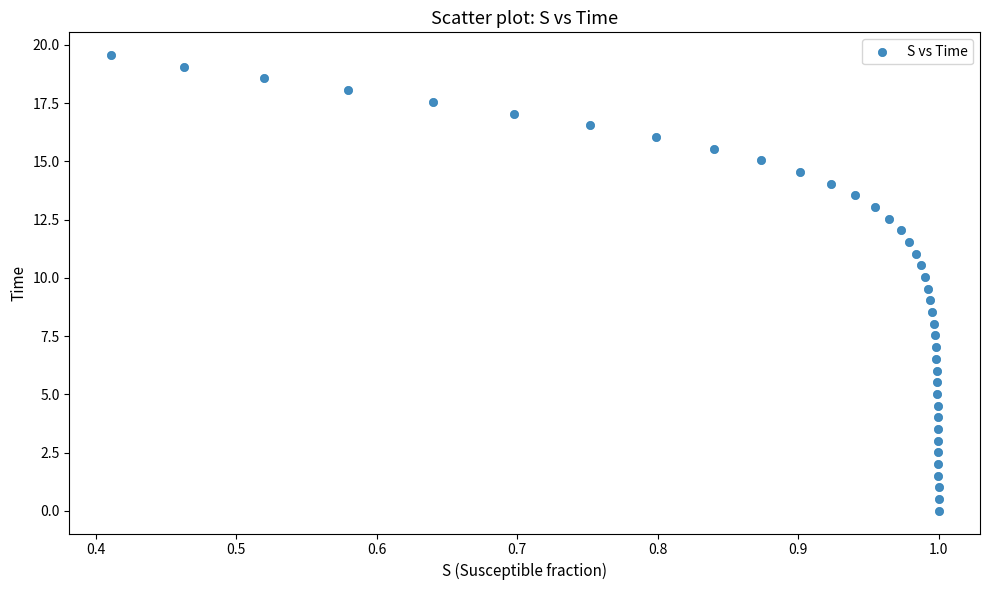

What is the range of X values (max minus min)?

0.6